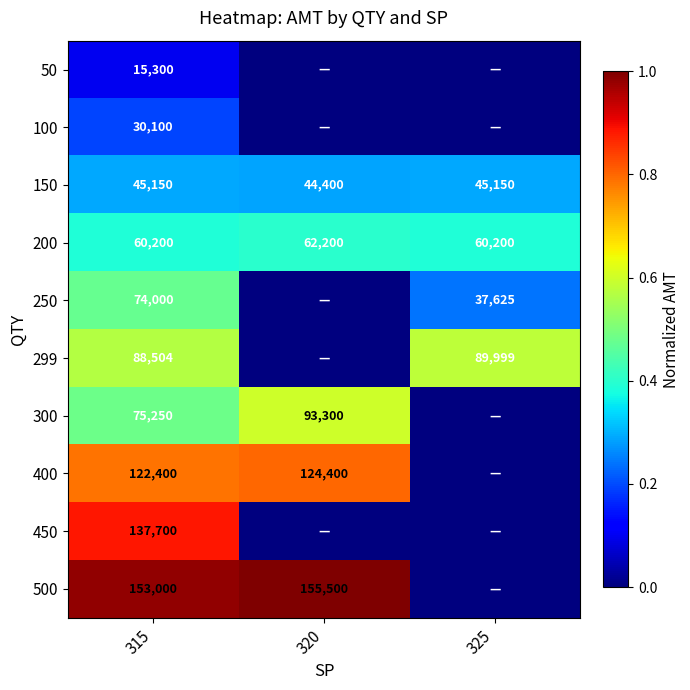

The value of 100 at 315 is 0.2. True or false?

True